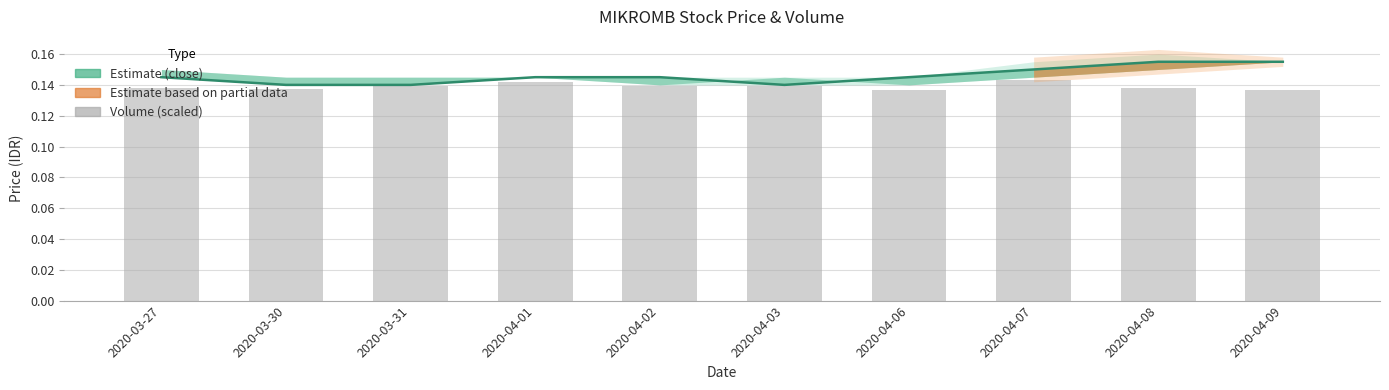

Is it true that vol (scaled) equals 0.2 at 2020-03-27?

False